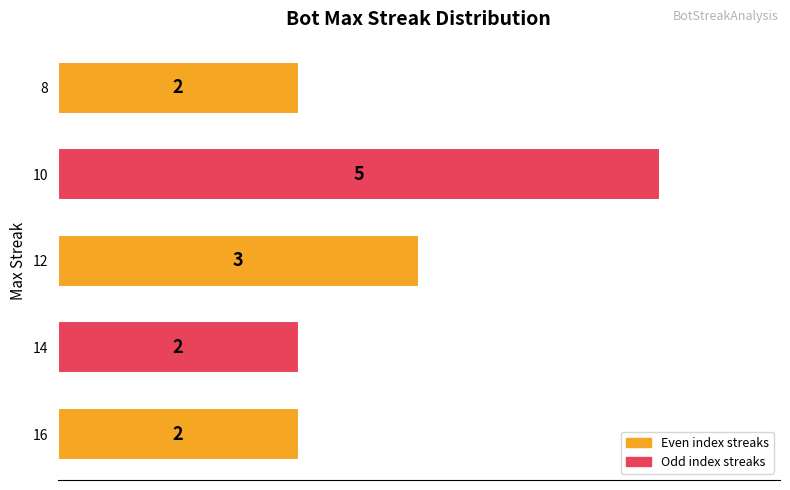

What is the sum of all values?

14